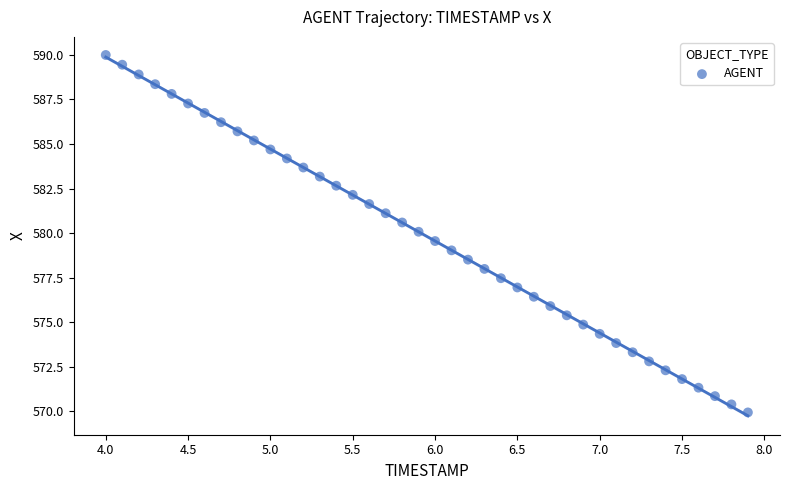

What is the range of Y values (max minus min)?

20.1